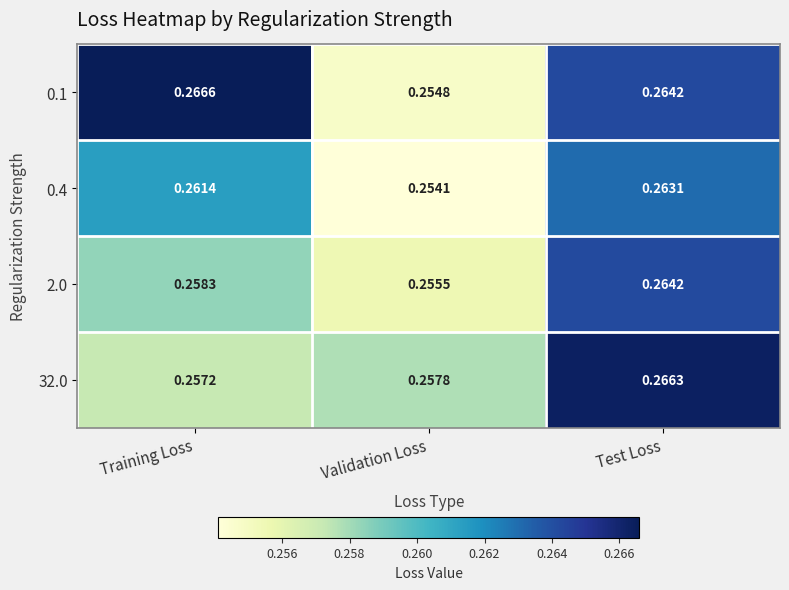

Rank the categories by 0.4 value from highest to lowest.

Test Loss, Training Loss, Validation Loss